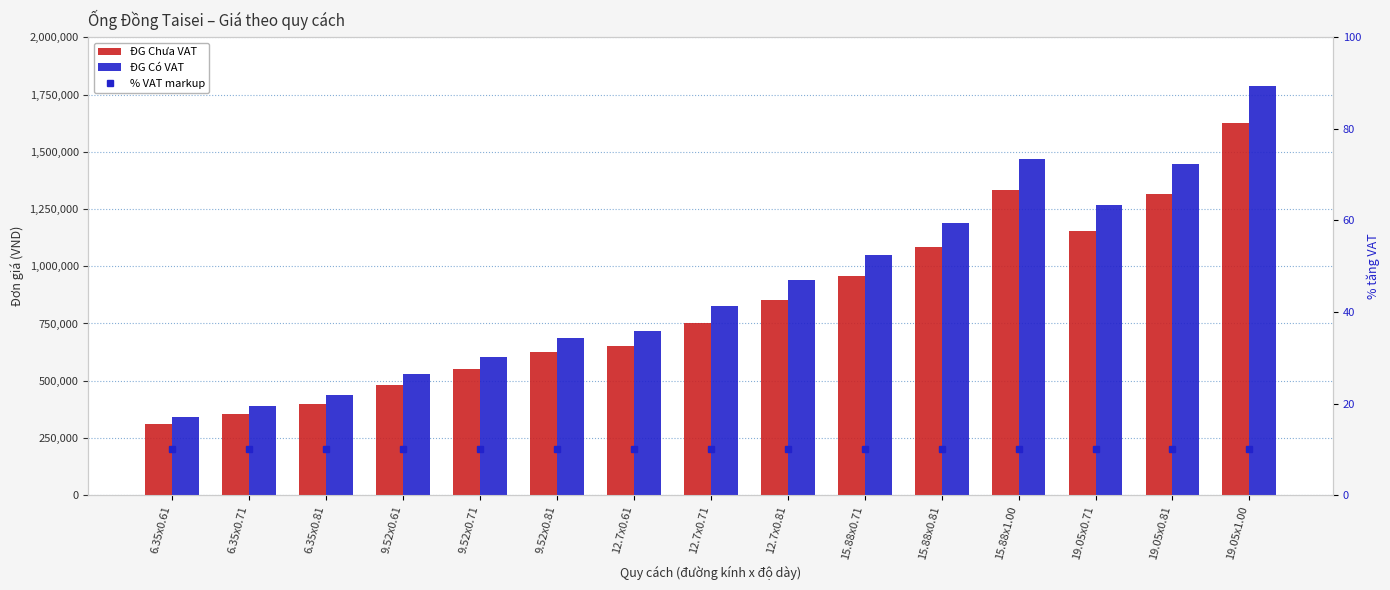

Which series has the largest range (max minus min)?

ĐG Có VAT